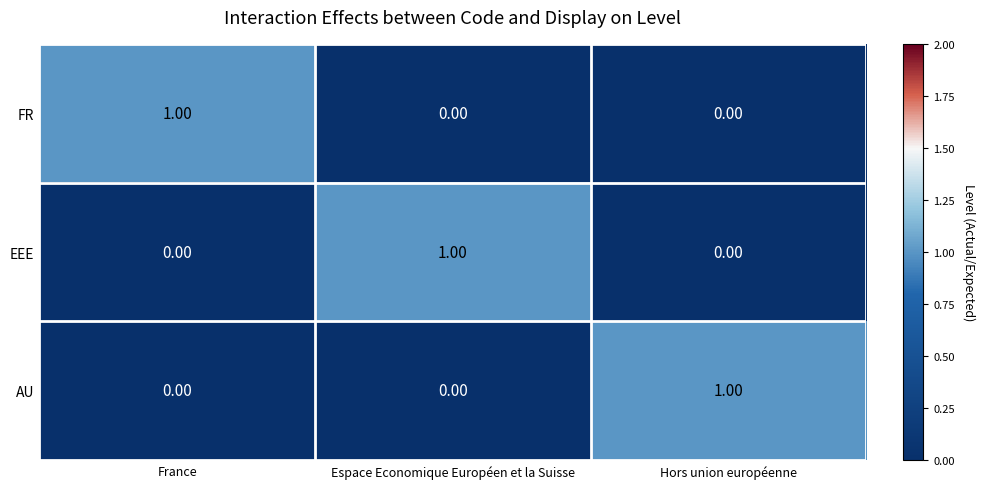

Which category has the highest value in the FR series?

France